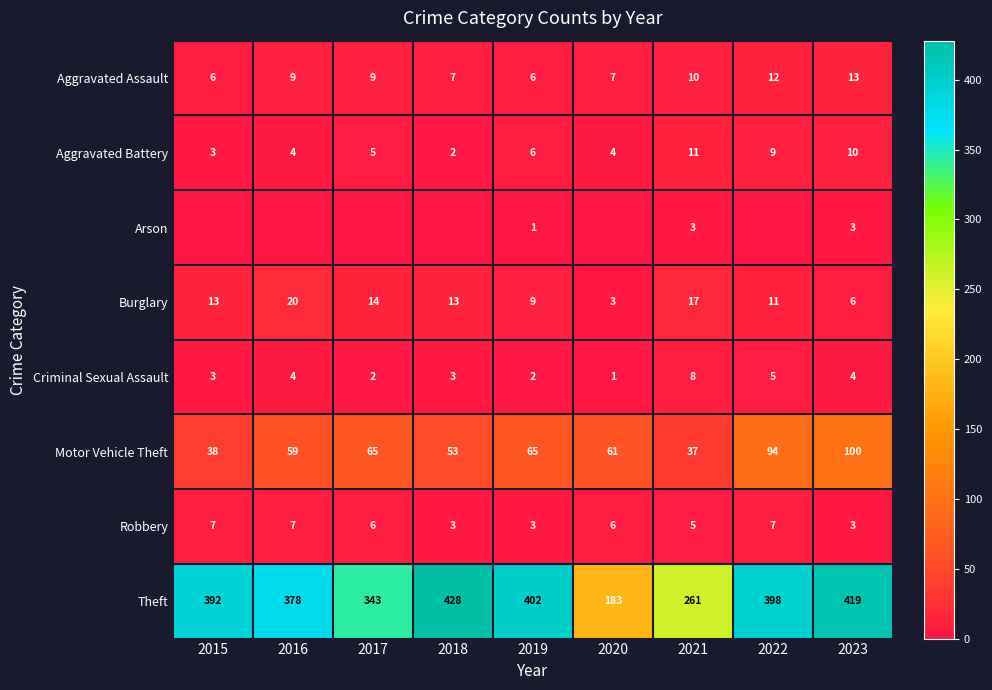

Is it true that Aggravated Assault equals 18 at 2022?

False